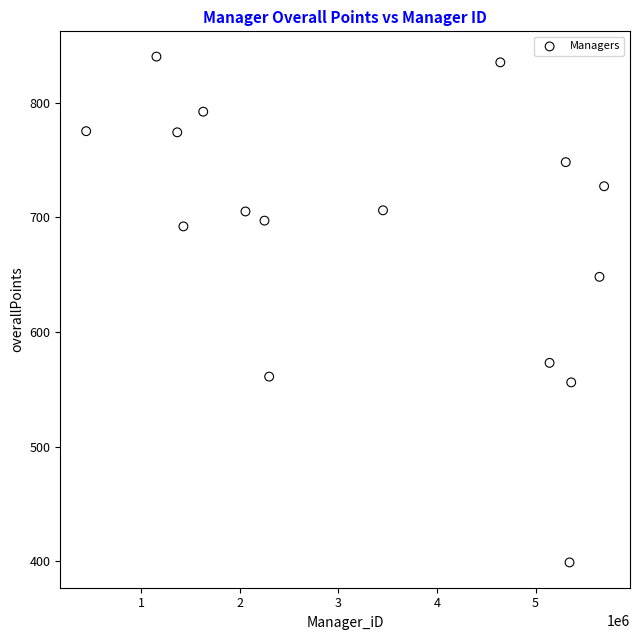

What Y value in the scatter plot is closest to 619?

648